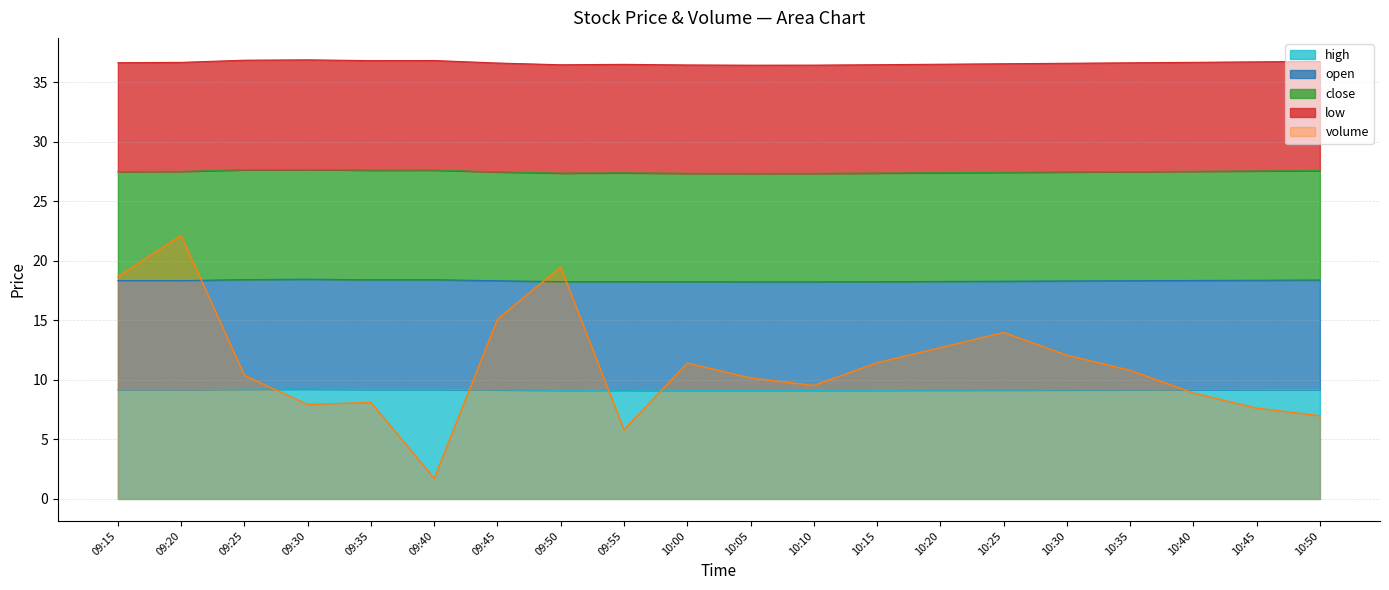

How many interior local peaks does the open series have?

3